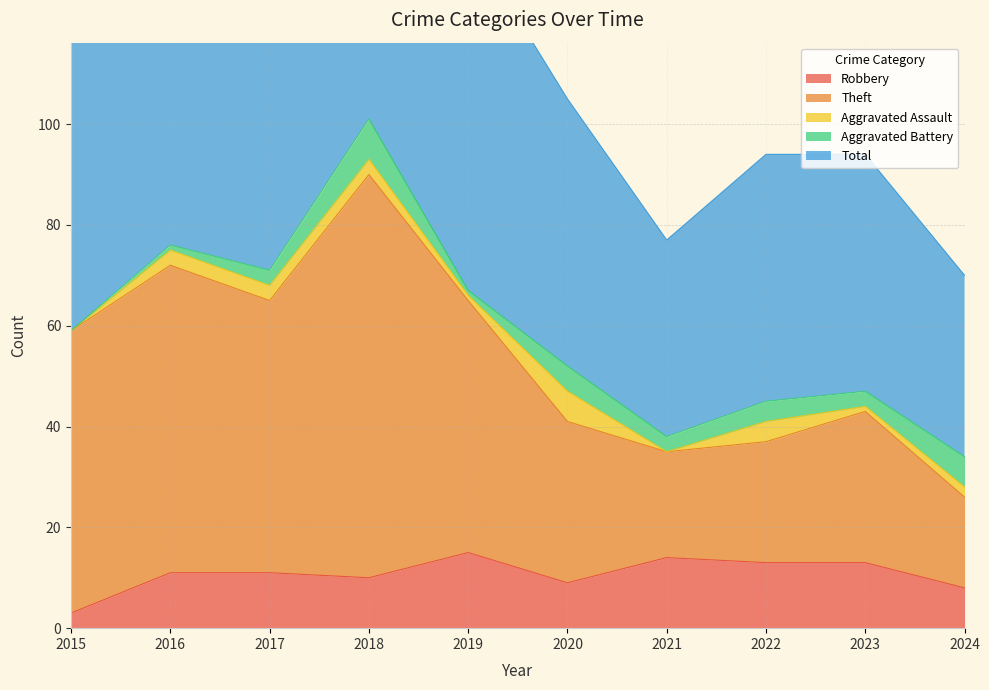

True or false: Robbery has a value of 5 at 2017.

False